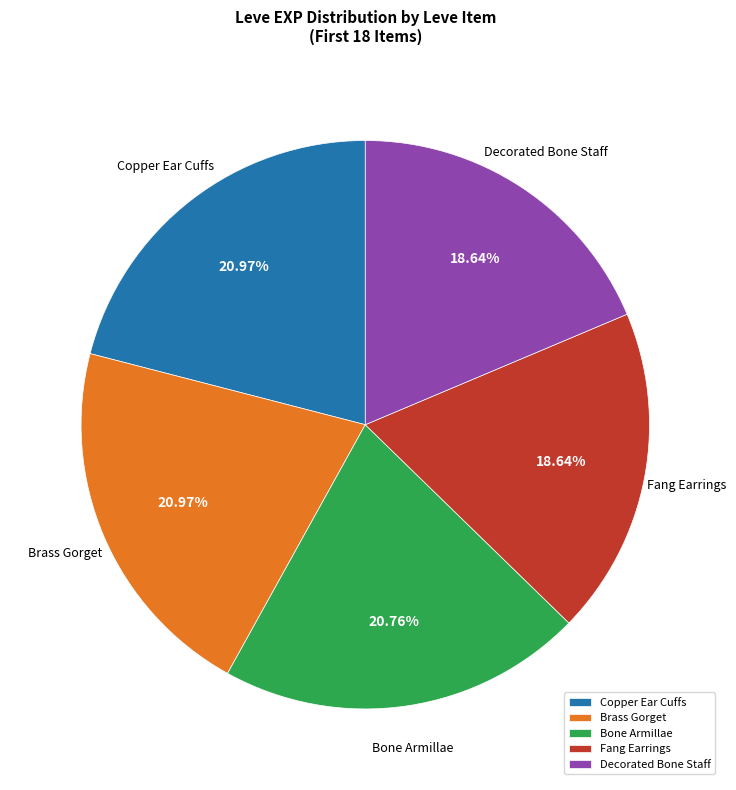

Is there any slice that represents more than half of the pie?

No